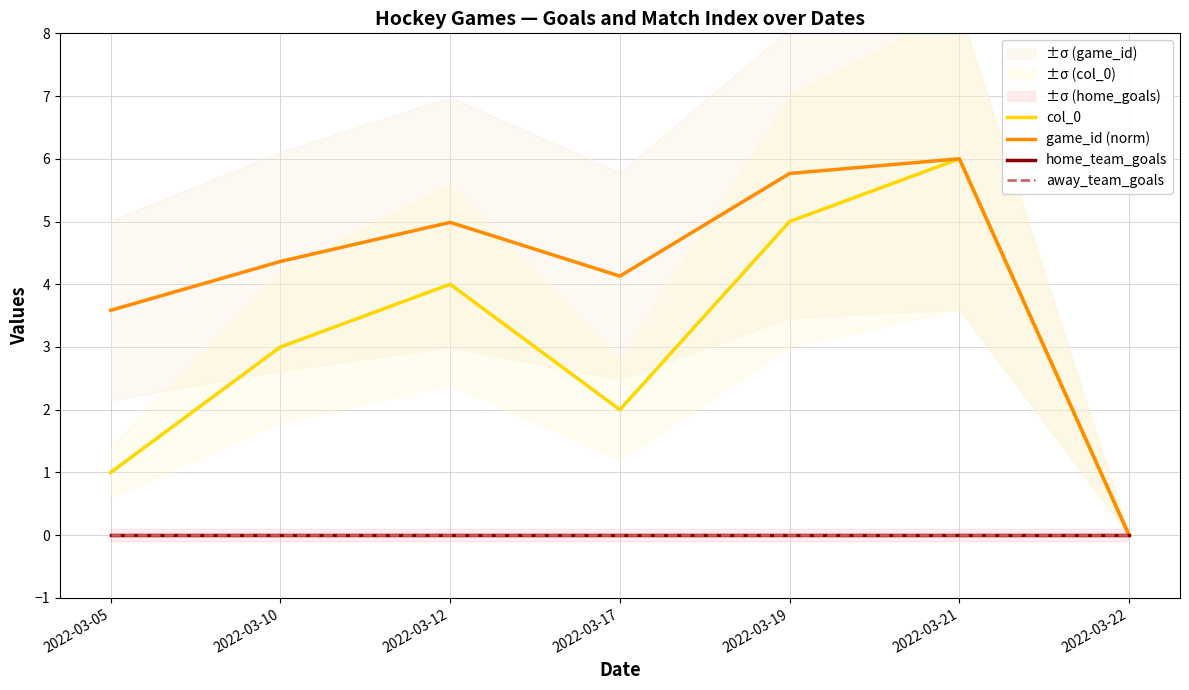

True or false: away_team_goals has more than 0 interior local peaks.

False